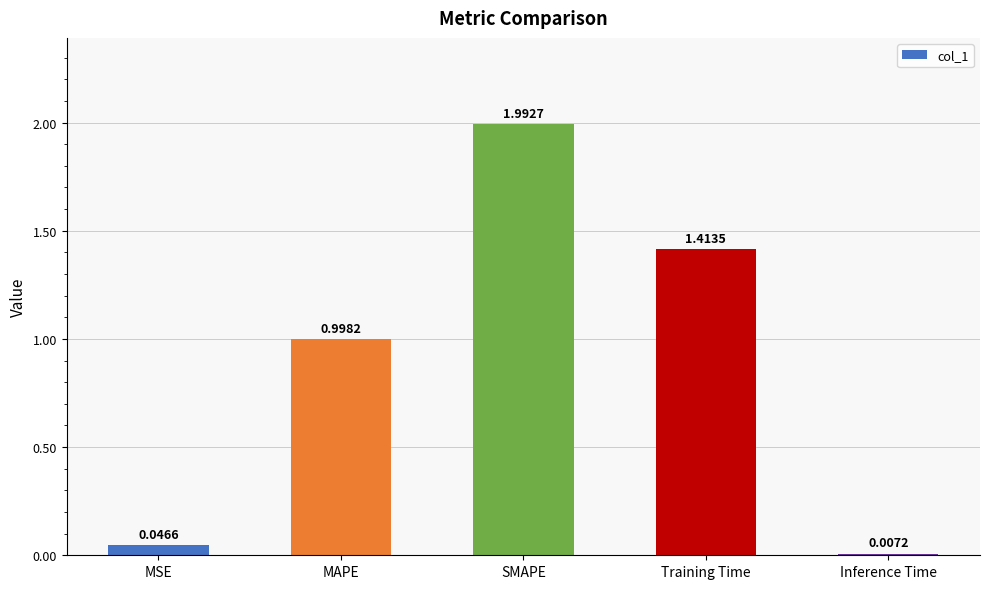

Where is the data nearest to the value 0?

Inference Time